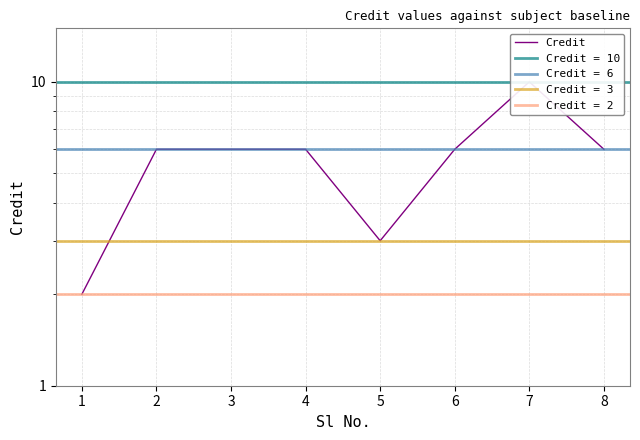

Count the values in the range 6 to 7.

5